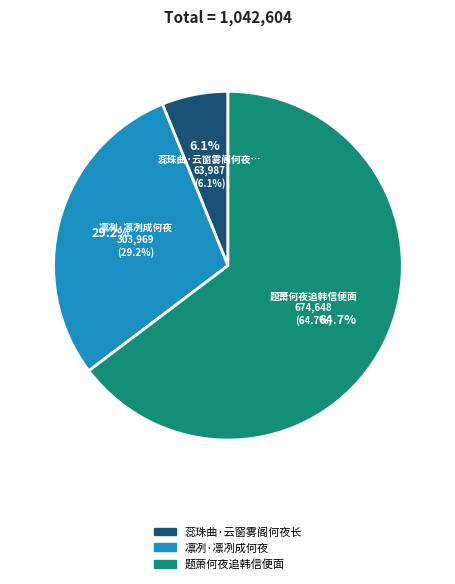

What is the change in value from 蕊珠曲·云窗雾阁何夜长 to 凛冽·凛冽成何夜?

+239982